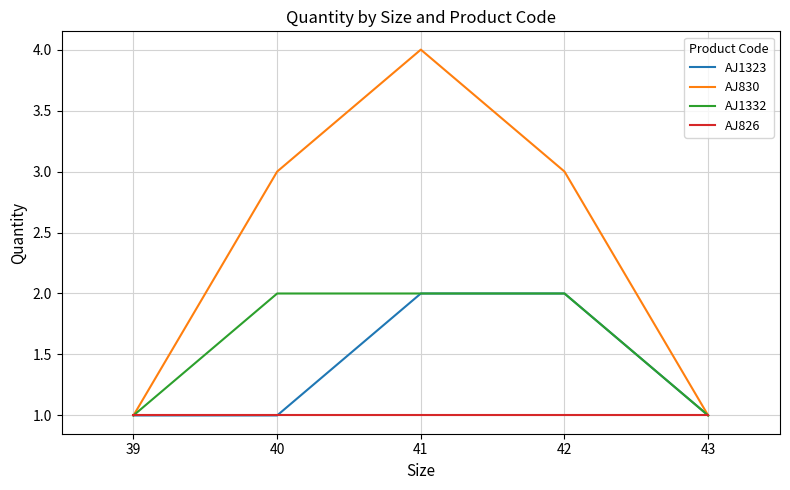

What is the difference between the maximum and minimum values in the AJ1332 series?

1